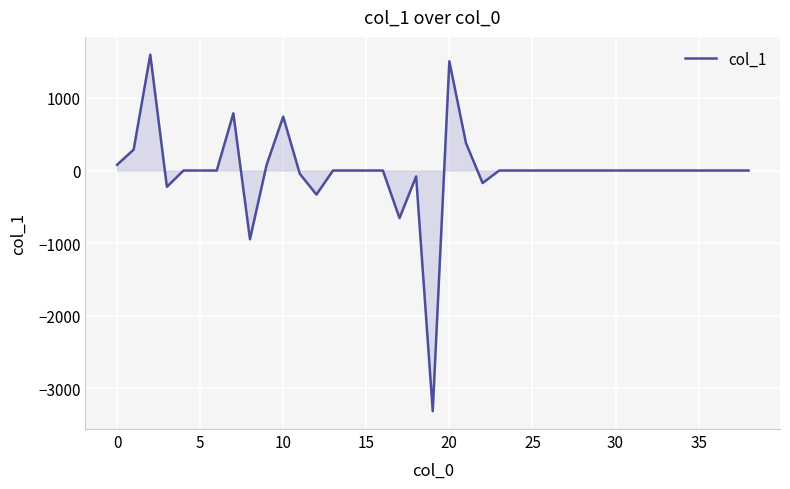

What is the difference between the maximum and minimum values?

4914.4